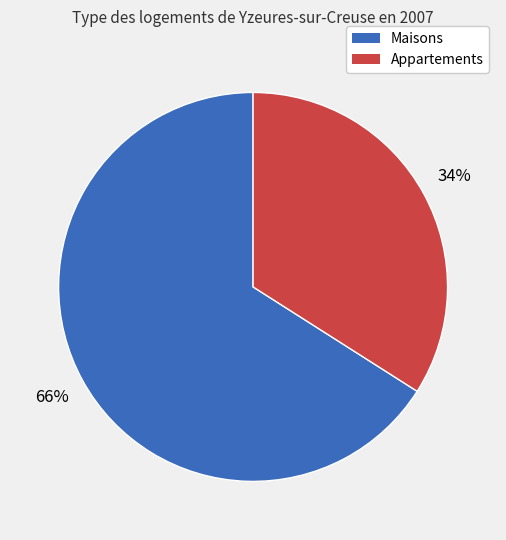

Is there any slice that represents more than half of the pie?

Yes